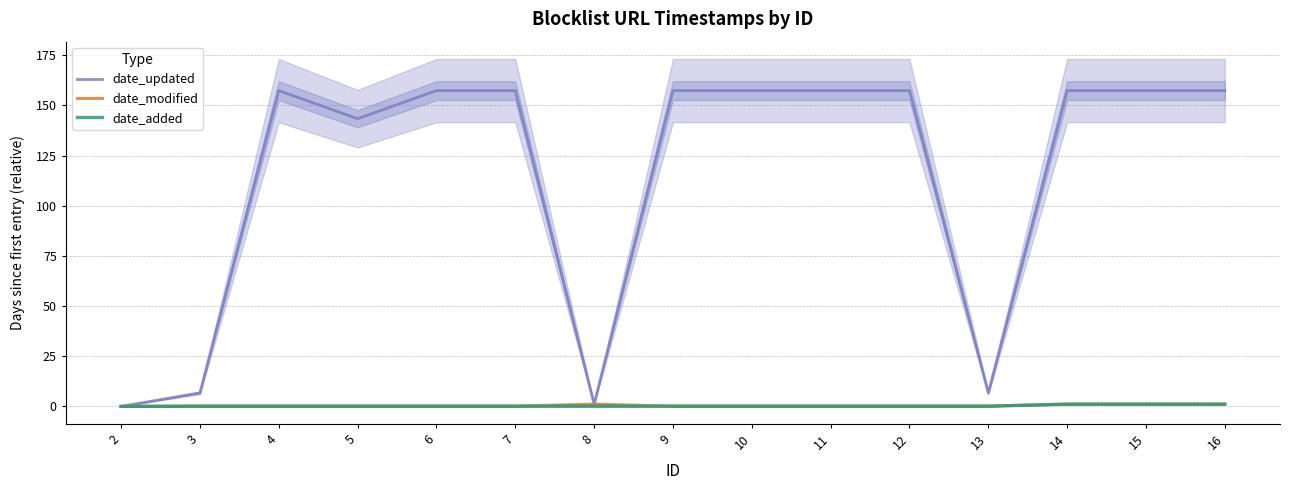

Reading left to right, what are all the values shown in this chart?

date_updated: 2=0.0	3=6.7	4=157.4	5=143.4	6=157.4	7=157.4	8=1.1	9=157.4	10=157.4	11=157.4	12=157.4	13=6.7	14=157.4	15=157.4	16=157.4
date_modified: 2=0.0	3=0.1	4=0.1	5=0.1	6=0.1	7=0.1	8=1.1	9=0.1	10=0.1	11=0.1	12=0.1	13=0.1	14=1.1	15=1.1	16=1.1
date_added: 2=0.0	3=0.1	4=0.1	5=0.1	6=0.1	7=0.1	8=0.1	9=0.1	10=0.1	11=0.1	12=0.1	13=0.1	14=1.1	15=1.1	16=1.1